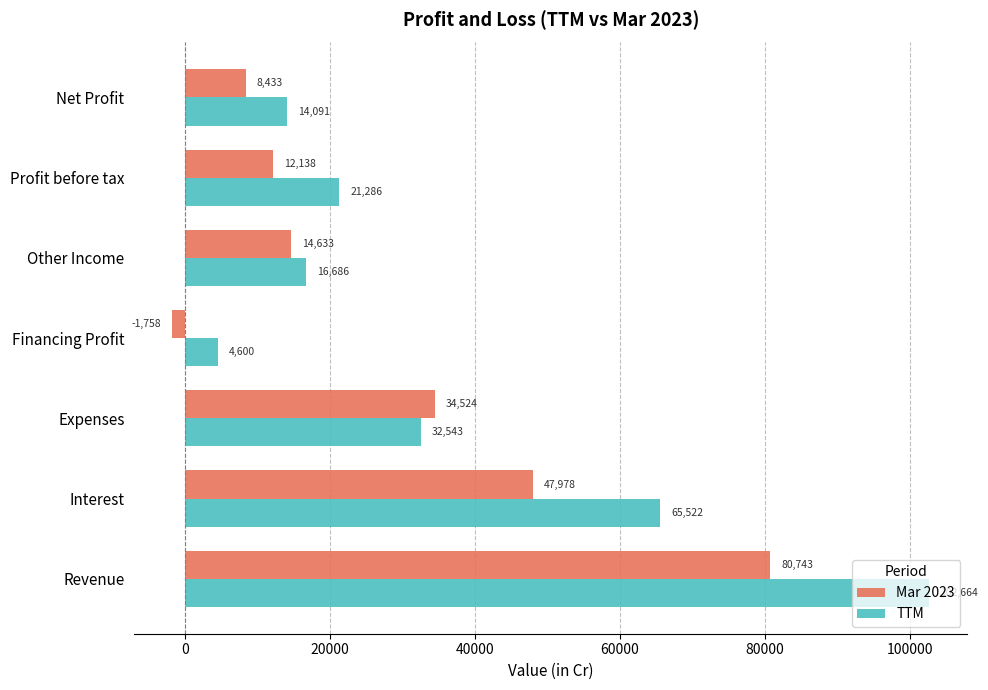

What value does the Mar 2023 series have at Revenue, to the nearest 100?

80700